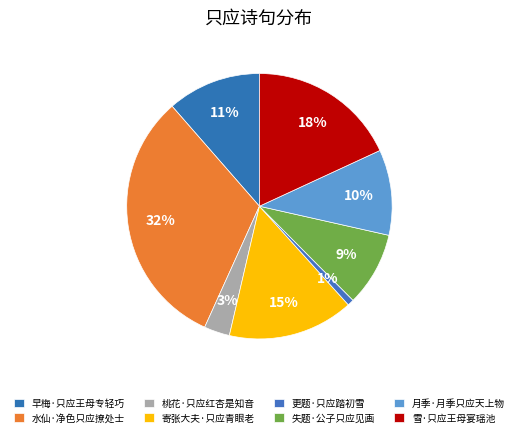

To the nearest percent, what is the combined percentage of 失题·公子只应见画 and 寄张大夫·只应青眼老?

24%